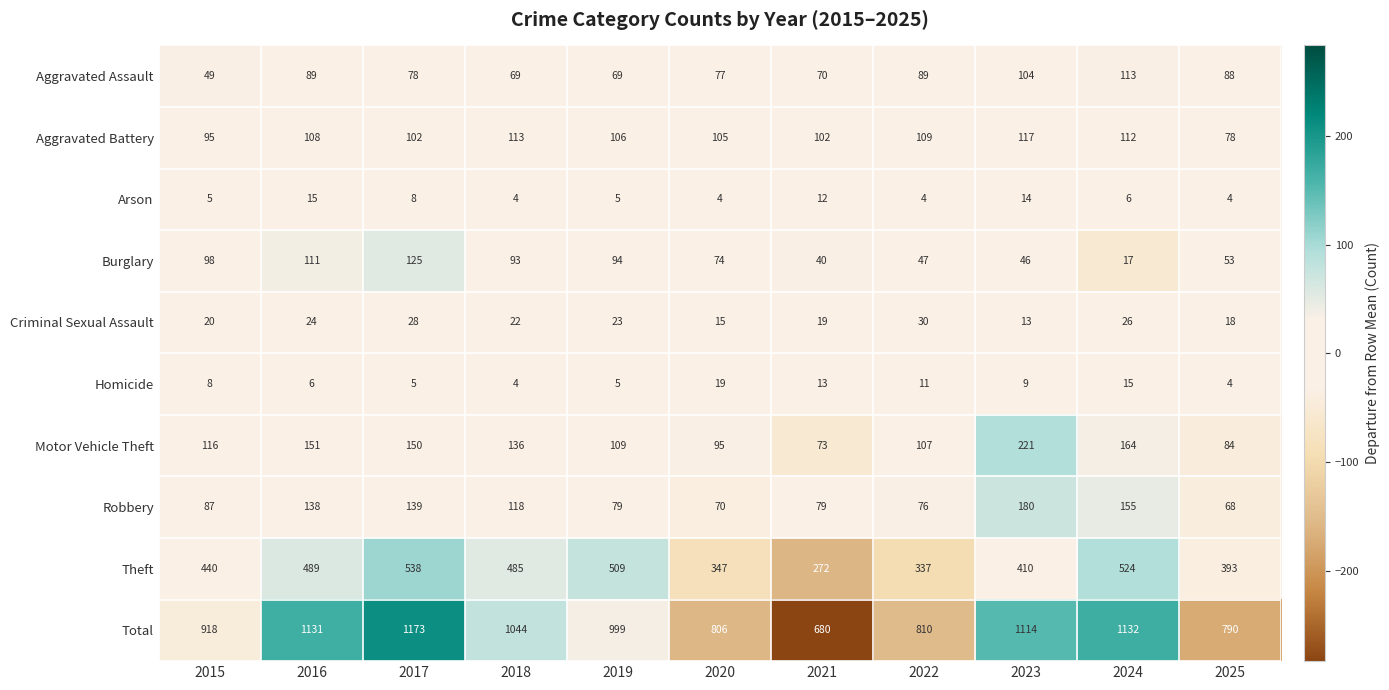

Which series has the largest total across all categories?

Total